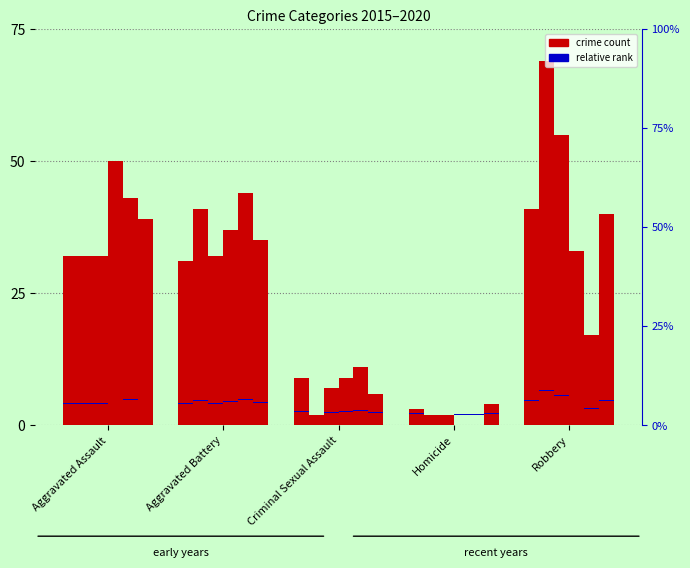

What is the spread (max minus min) of values at Robbery?

52